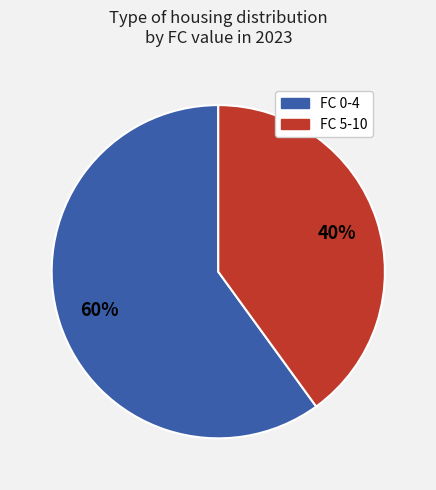

What is the largest slice in the pie chart?

FC 0-4